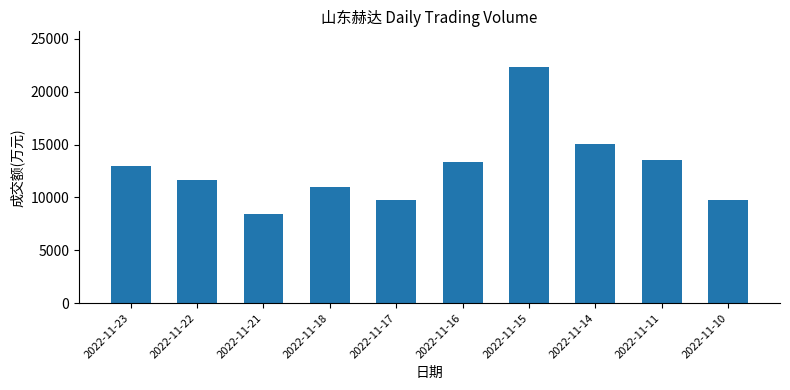

Which label corresponds to the smallest value in the chart?

2022-11-21